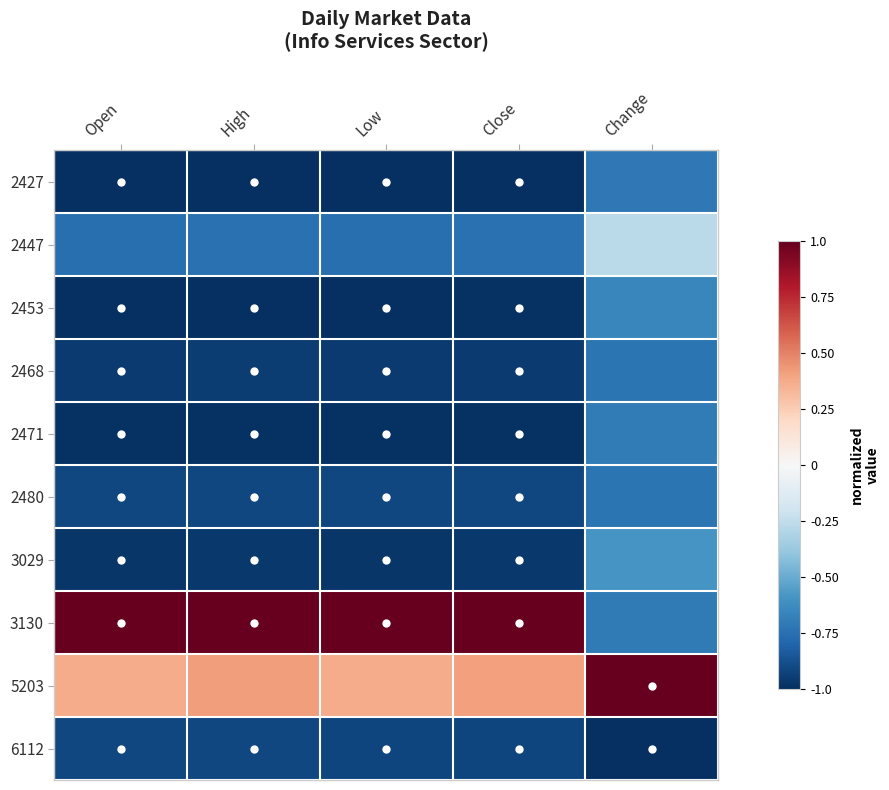

What is the difference between the highest and lowest values at Open?

2.0